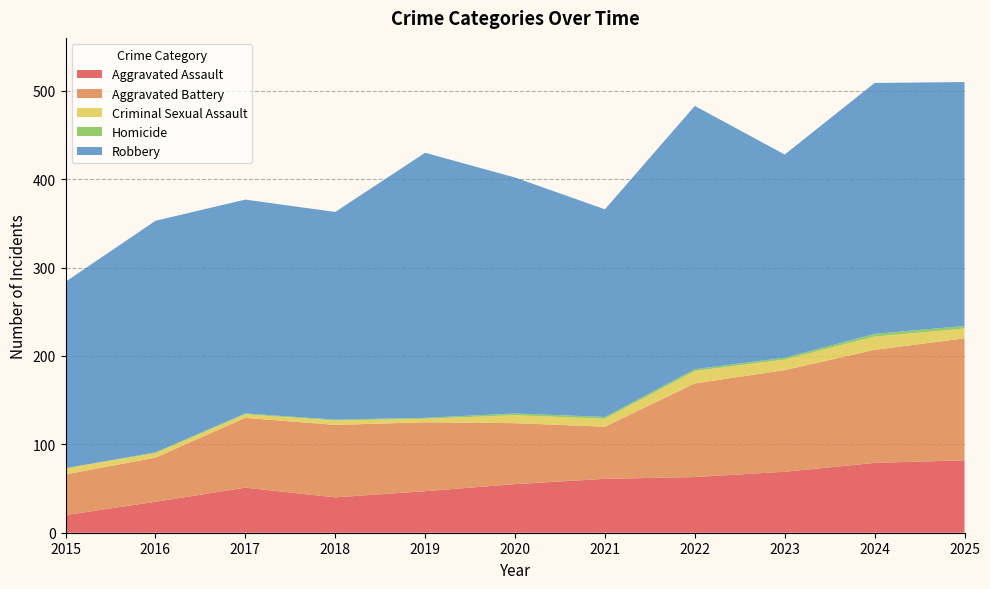

Reading right to left, what are all the values shown in this chart?

Aggravated Assault: 2025=82	2024=79	2023=69	2022=63	2021=61	2020=55	2019=47	2018=40	2017=51	2016=35	2015=20
Aggravated Battery: 2025=138	2024=128	2023=115	2022=106	2021=59	2020=69	2019=78	2018=82	2017=79	2016=50	2015=46
Criminal Sexual Assault: 2025=11	2024=15	2023=12	2022=14	2021=9	2020=9	2019=4	2018=5	2017=4	2016=5	2015=7
Homicide: 2025=3	2024=3	2023=2	2022=2	2021=2	2020=2	2019=1	2018=1	2017=1	2016=1	2015=0
Robbery: 2025=276	2024=284	2023=230	2022=298	2021=235	2020=267	2019=300	2018=235	2017=242	2016=262	2015=211